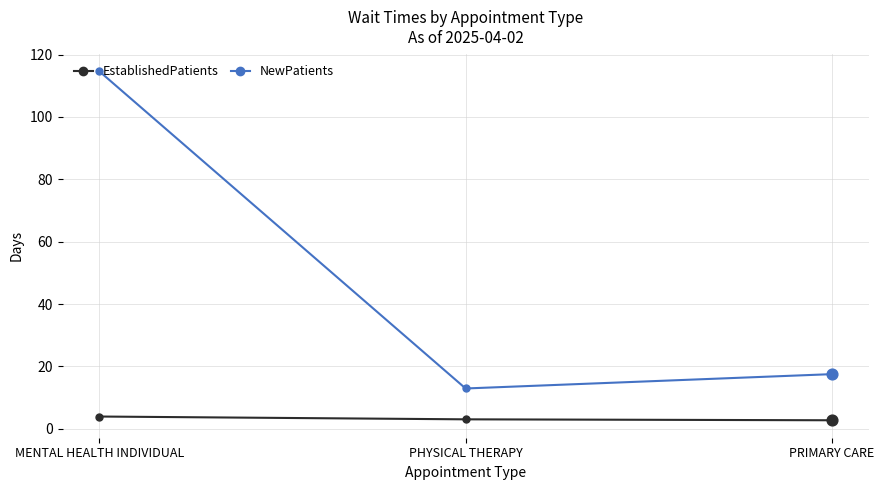

Is the value of NewPatients at MENTAL HEALTH INDIVIDUAL greater than the value of EstablishedPatients at PRIMARY CARE?

Yes